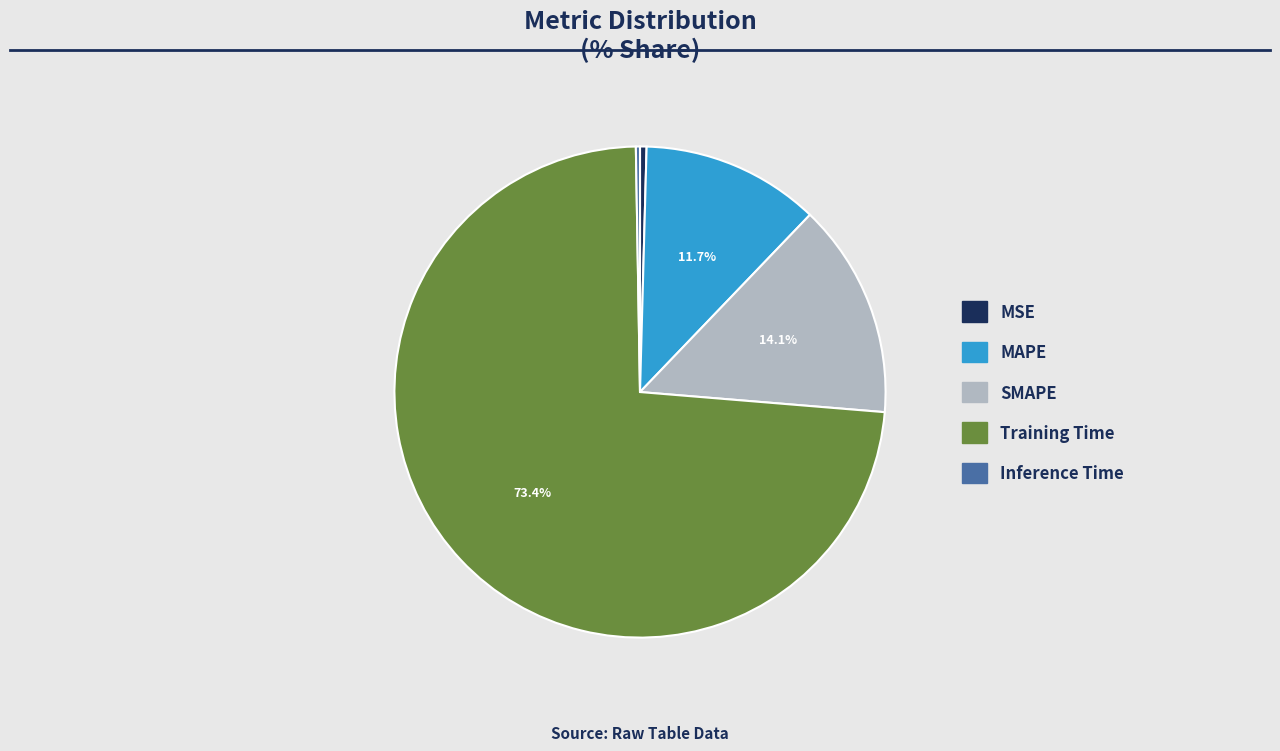

Combined, what portion of the pie is Training Time and MAPE?

85.2%